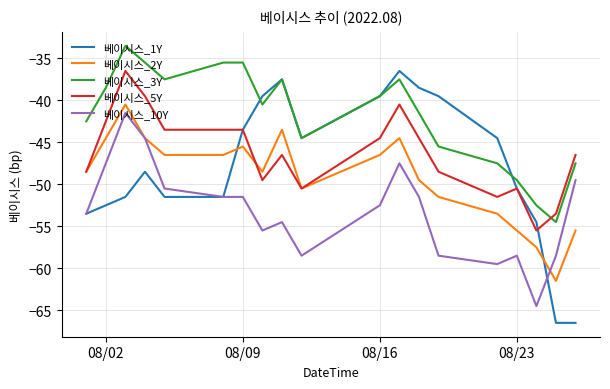

True or false: 베이시스_3Y and 베이시스_10Y cross at least once.

False